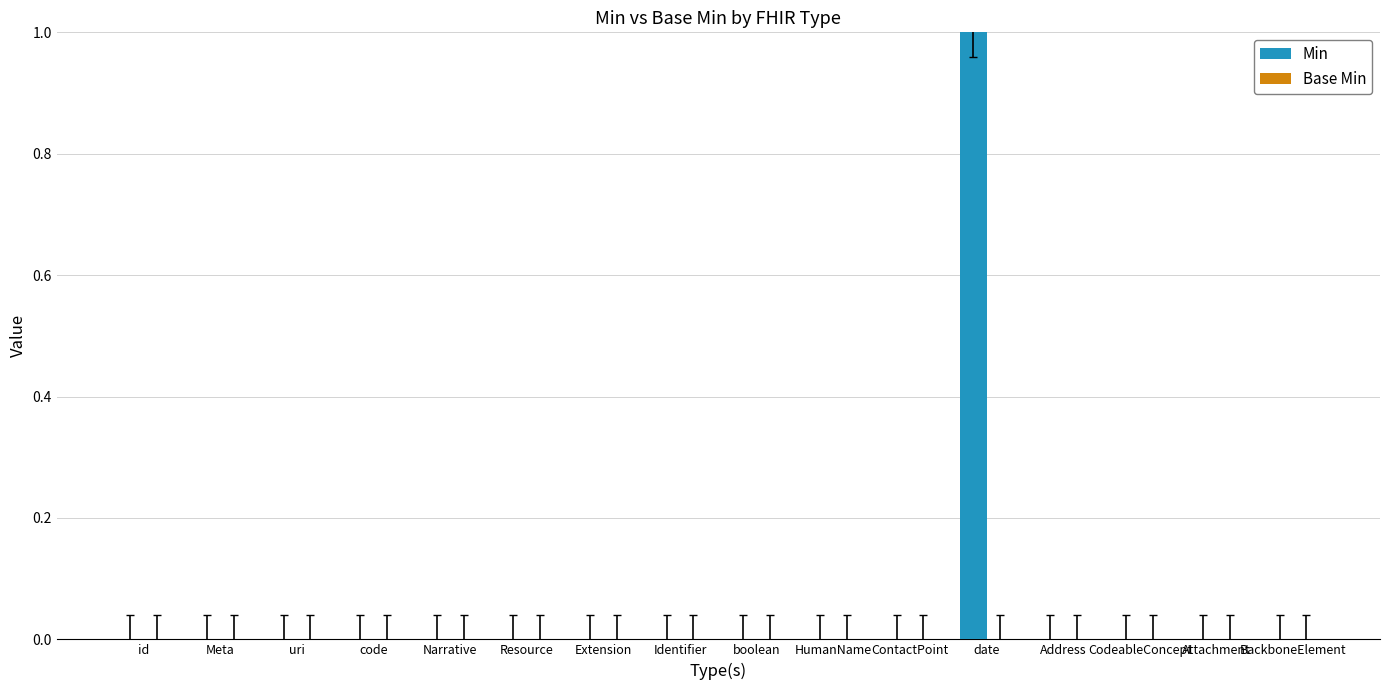

Which label corresponds to the largest value in the chart?

date